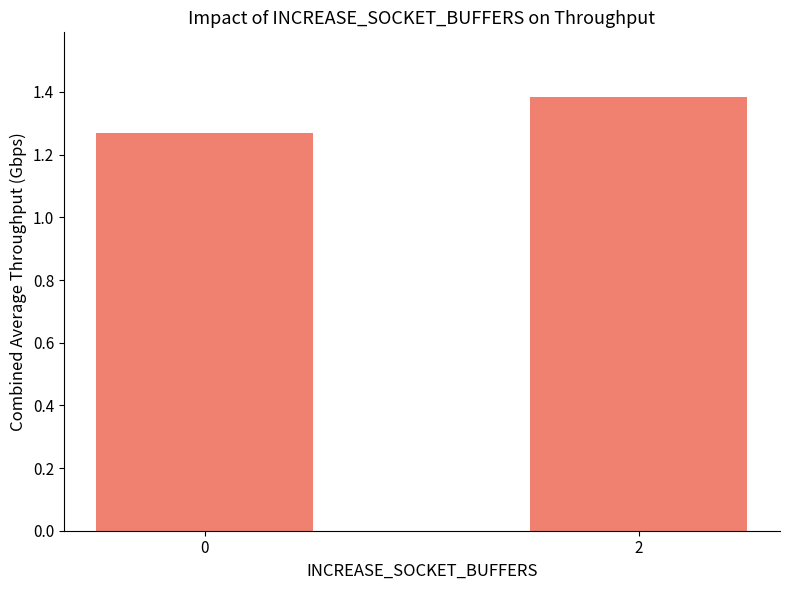

Is it true that the value at 0 is 2.2?

False